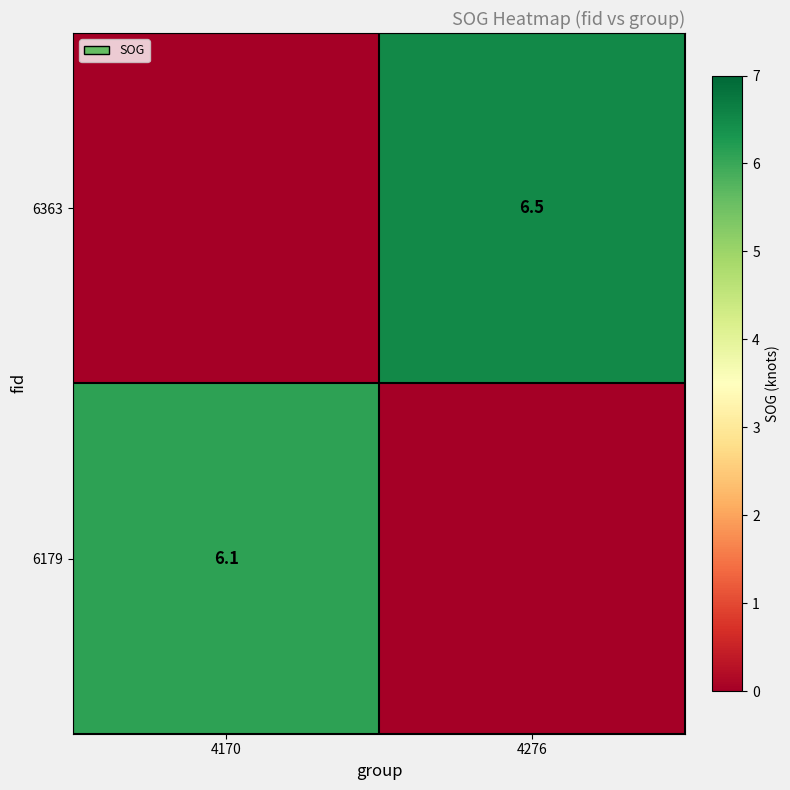

The value of 6179 at 4170 is 6.1. True or false?

True